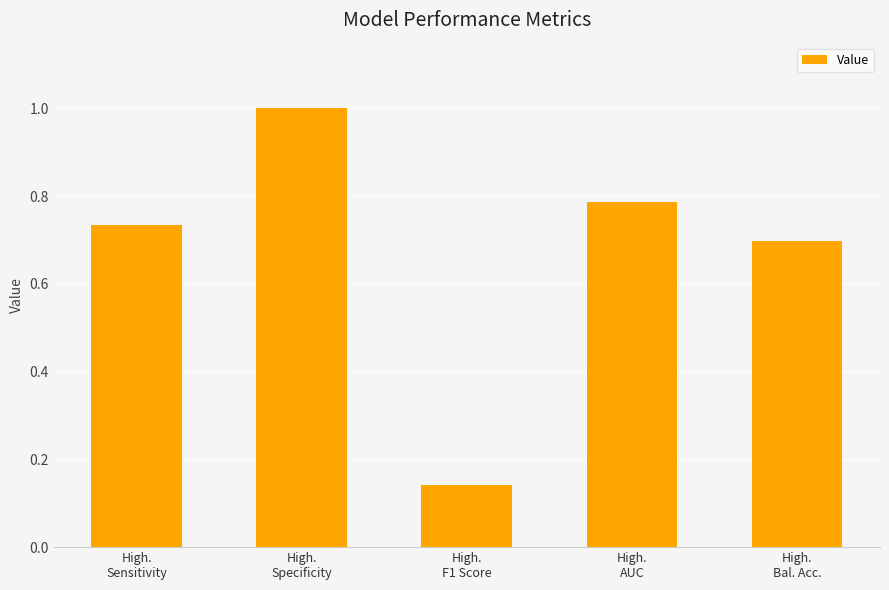

Where is the data nearest to the value 0?

High.
F1 Score